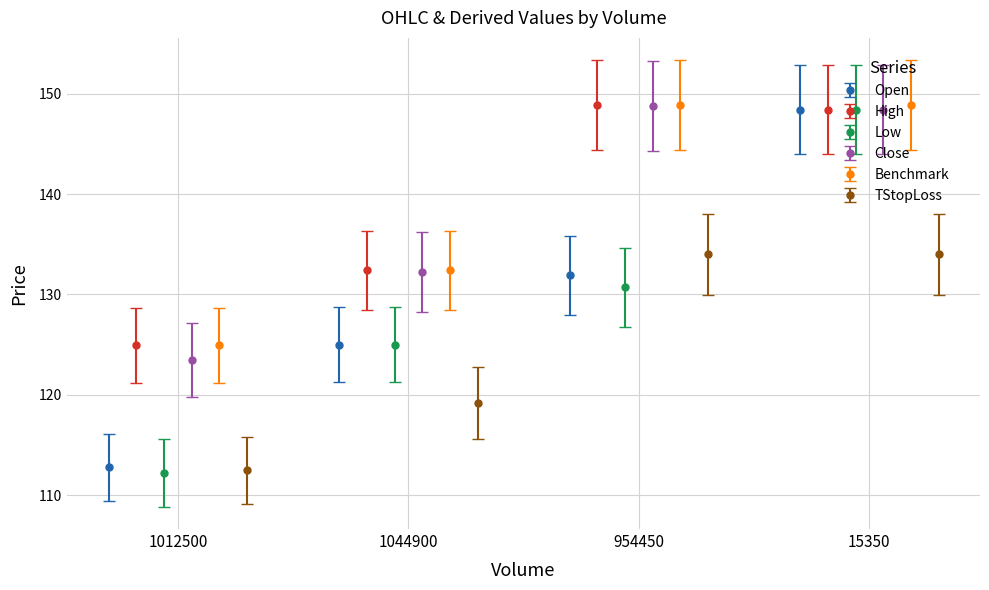

What is the minimum value for High?

125.0